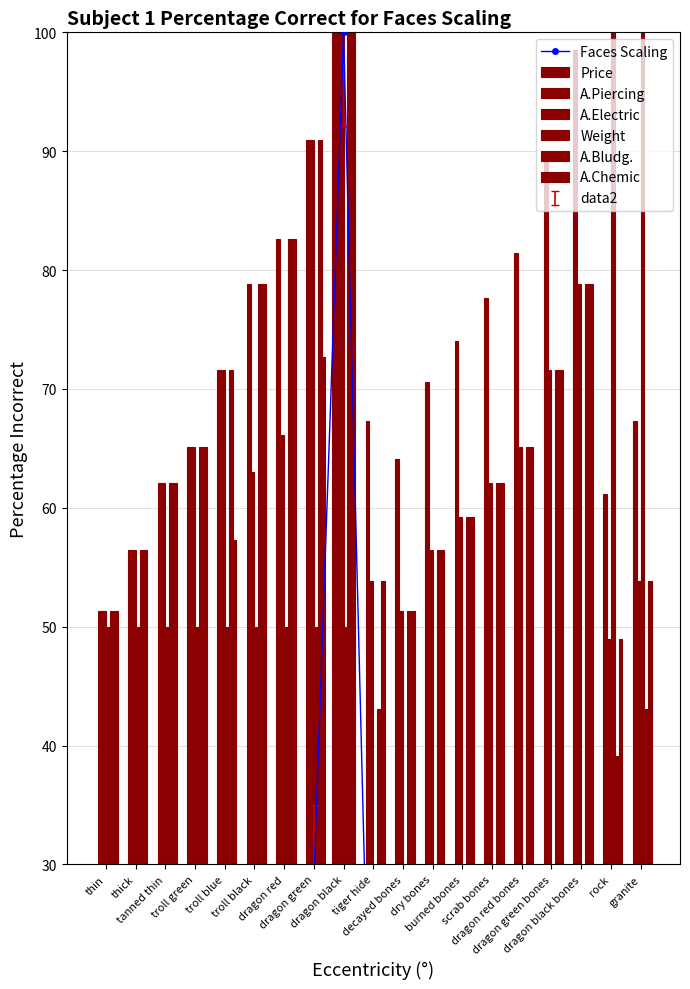

What is the total value across all series at dragon red bones?

302.0